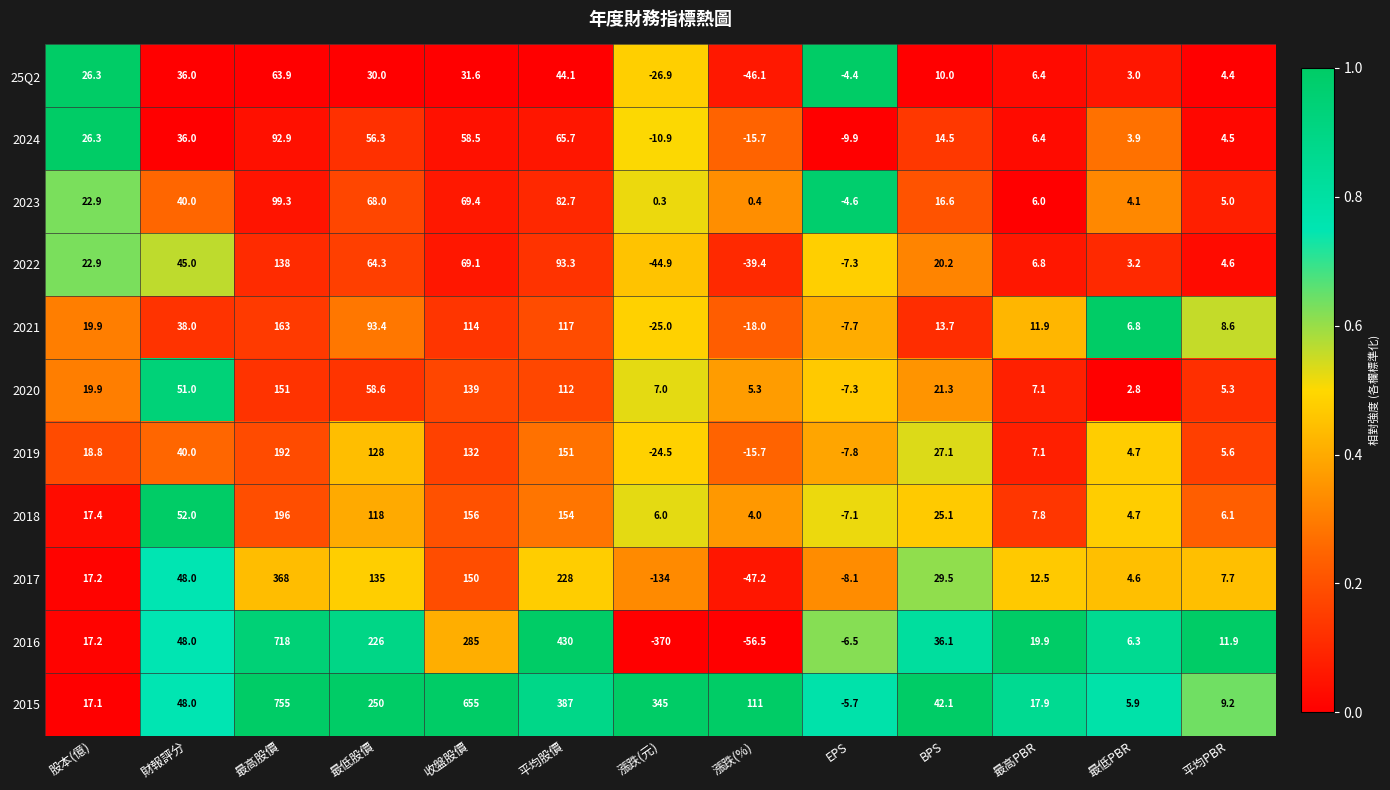

Which series has the widest spread of values?

2016